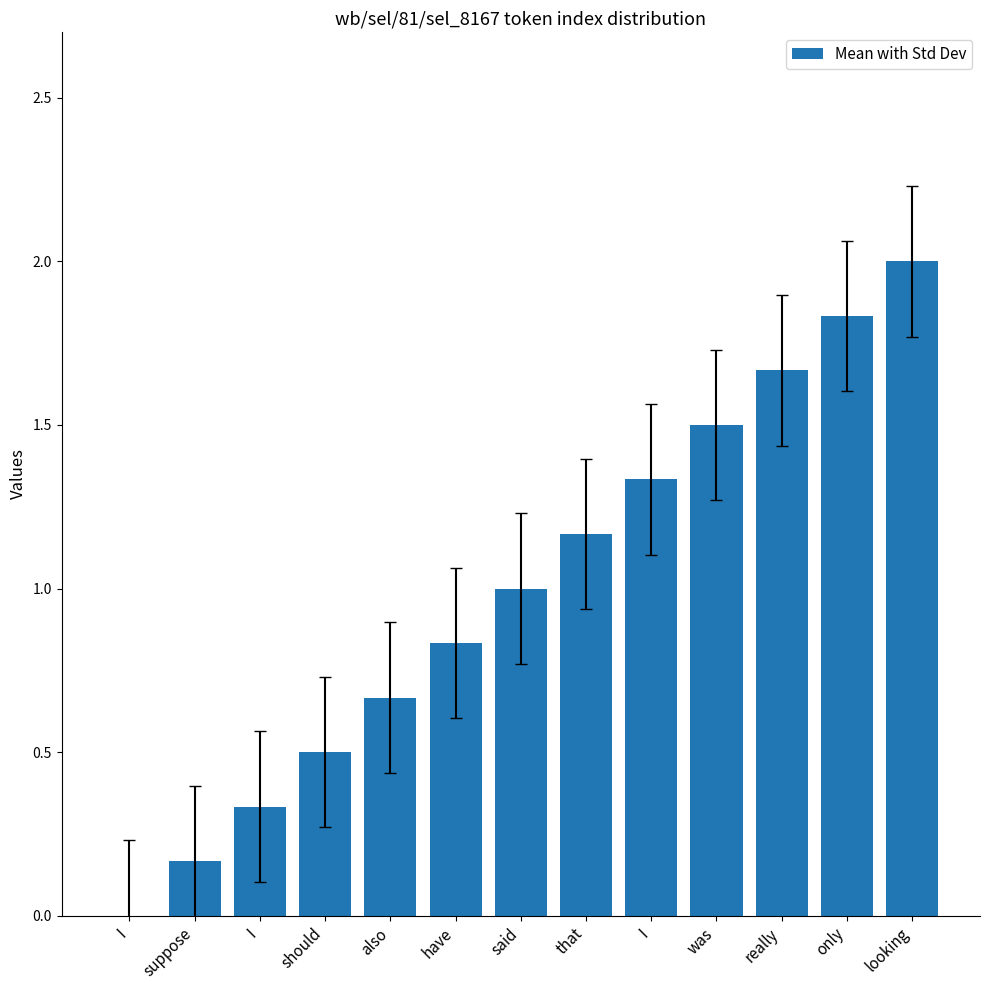

How many positive values are there?

12